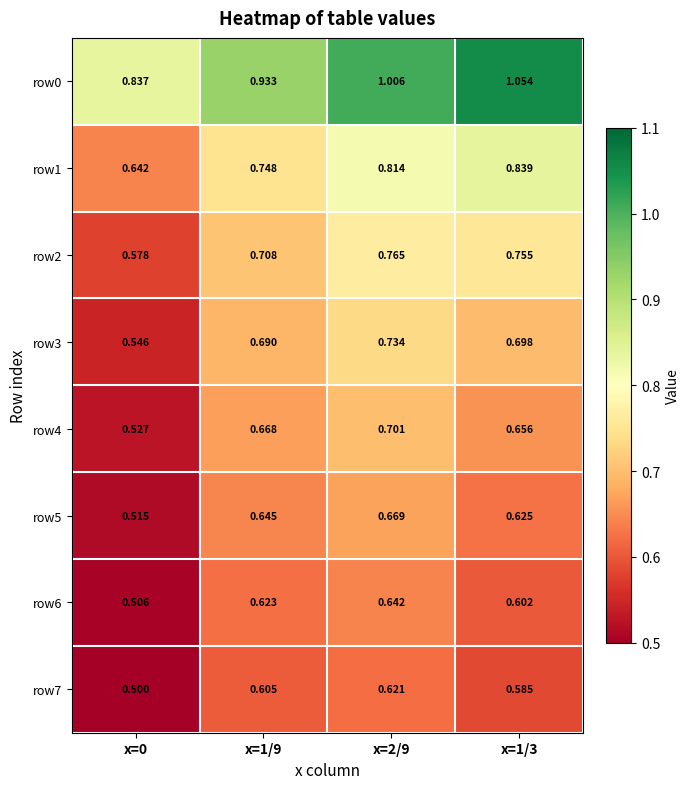

Which label corresponds to the largest value in the chart?

x=1/3